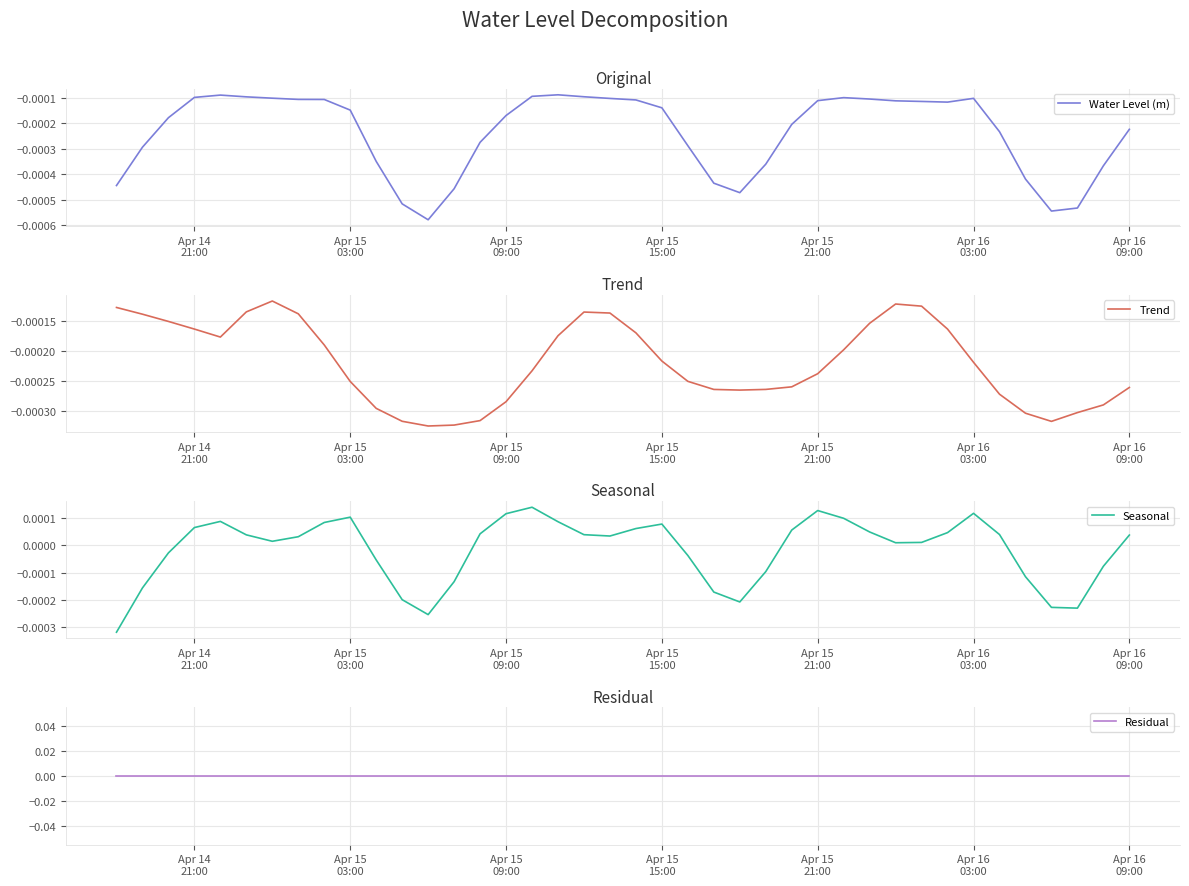

True or false: Water Level (m) has a value of -0.0 at Apr 16 09:00.

False